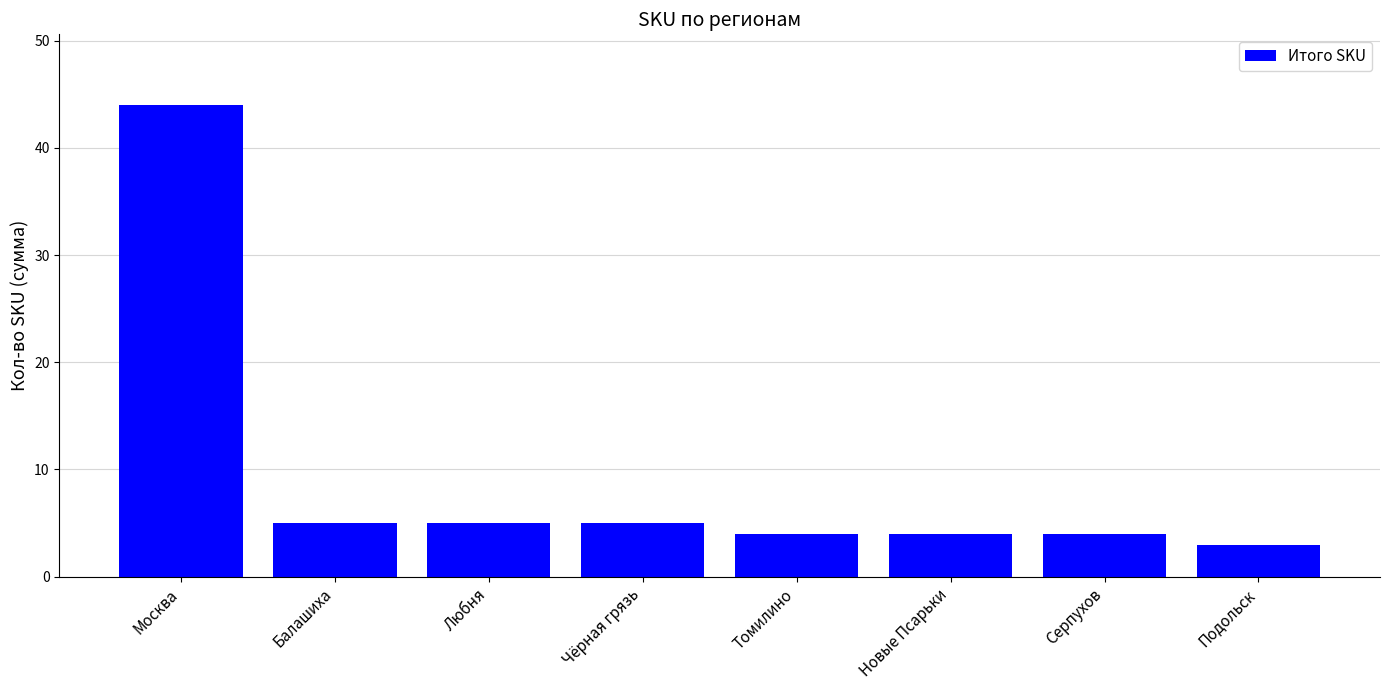

Reading left to right, extract all data points from this chart.

44	5	5	5	4	4	4	3